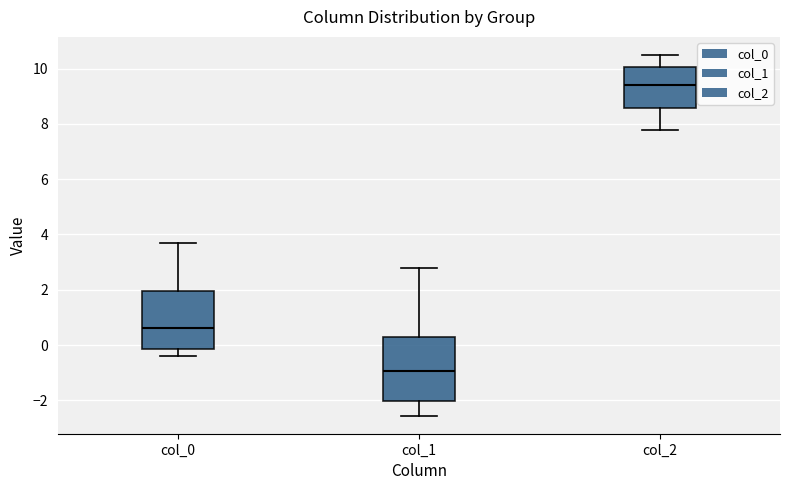

Reading left to right, transcribe this box plot: for each box, give where its median line is, the range the box spans, and where its two whiskers end, as read against the y-axis. The values are not printed on the chart, so give them approximately, as read against the axis.

col_0: median 0.6, box -0.2 to 2.0, whiskers -0.4 to 3.8
col_1: median -1.0, box -2.0 to 0.2, whiskers -2.6 to 2.8
col_2: median 9.4, box 8.6 to 10.0, whiskers 7.8 to 10.4